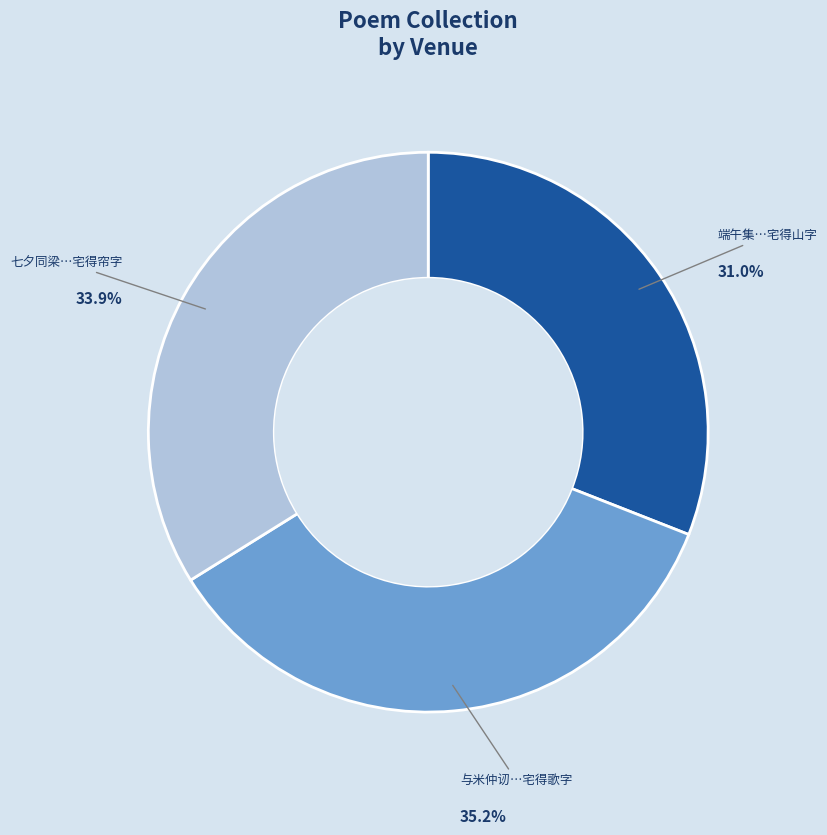

Does any single category account for the majority?

No